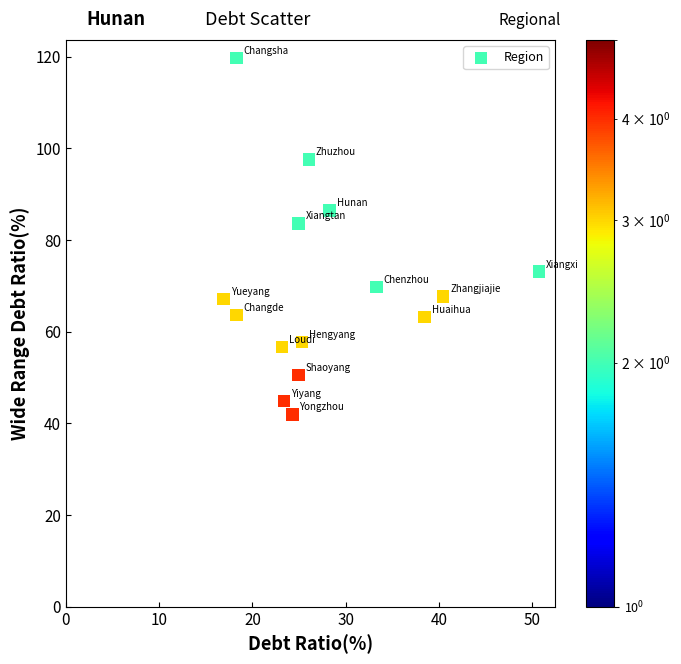

What is the range of X values (max minus min)?

33.8